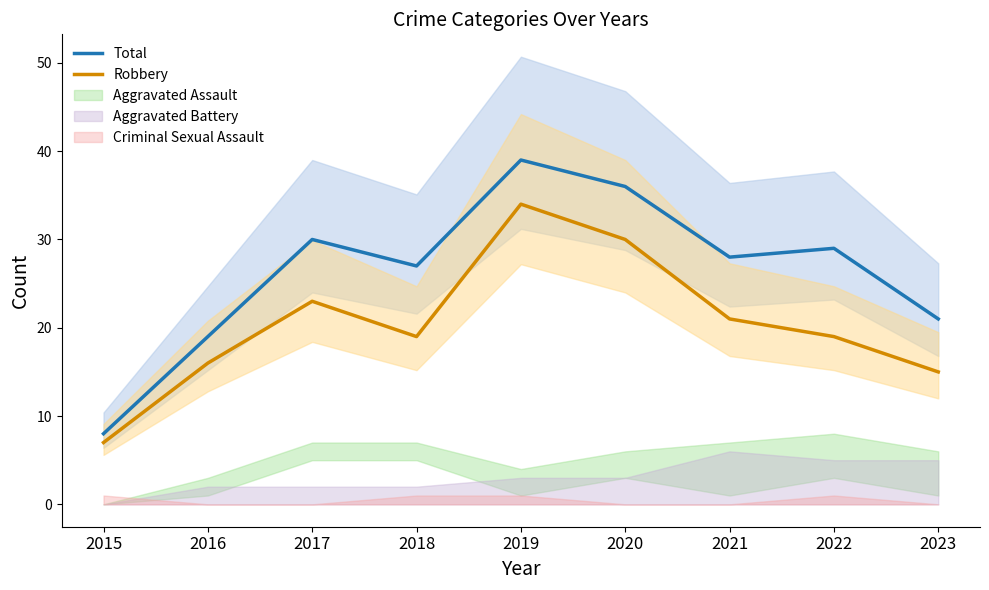

What is the value of the Robbery point at the 6th from the left?

30